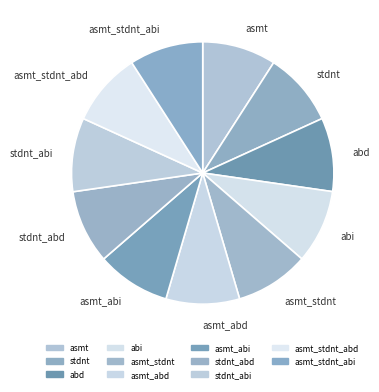

Do asmt_abi and asmt_abd together represent more than half of the pie?

No